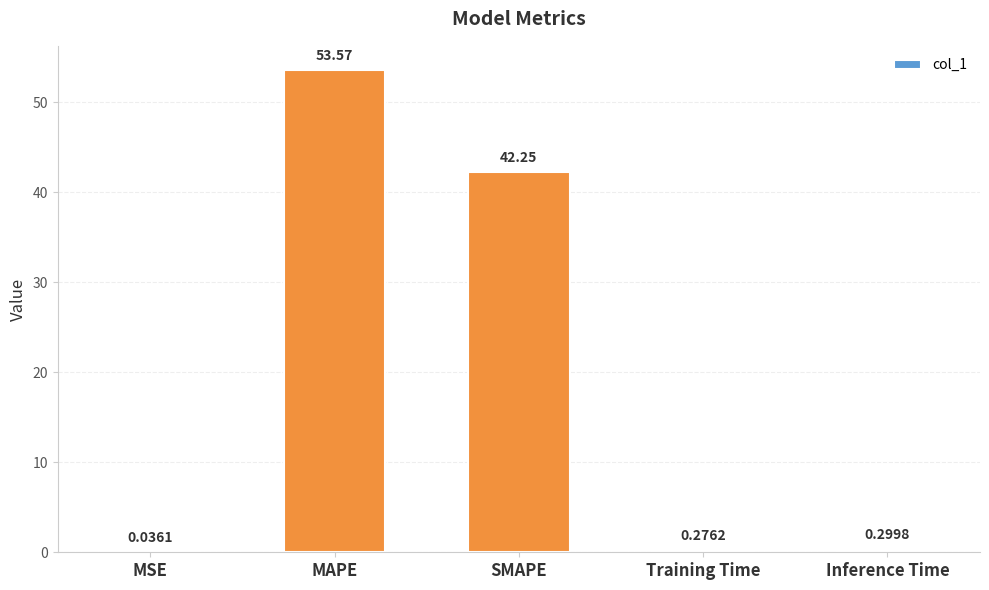

At which label is the value closest to 26?

SMAPE